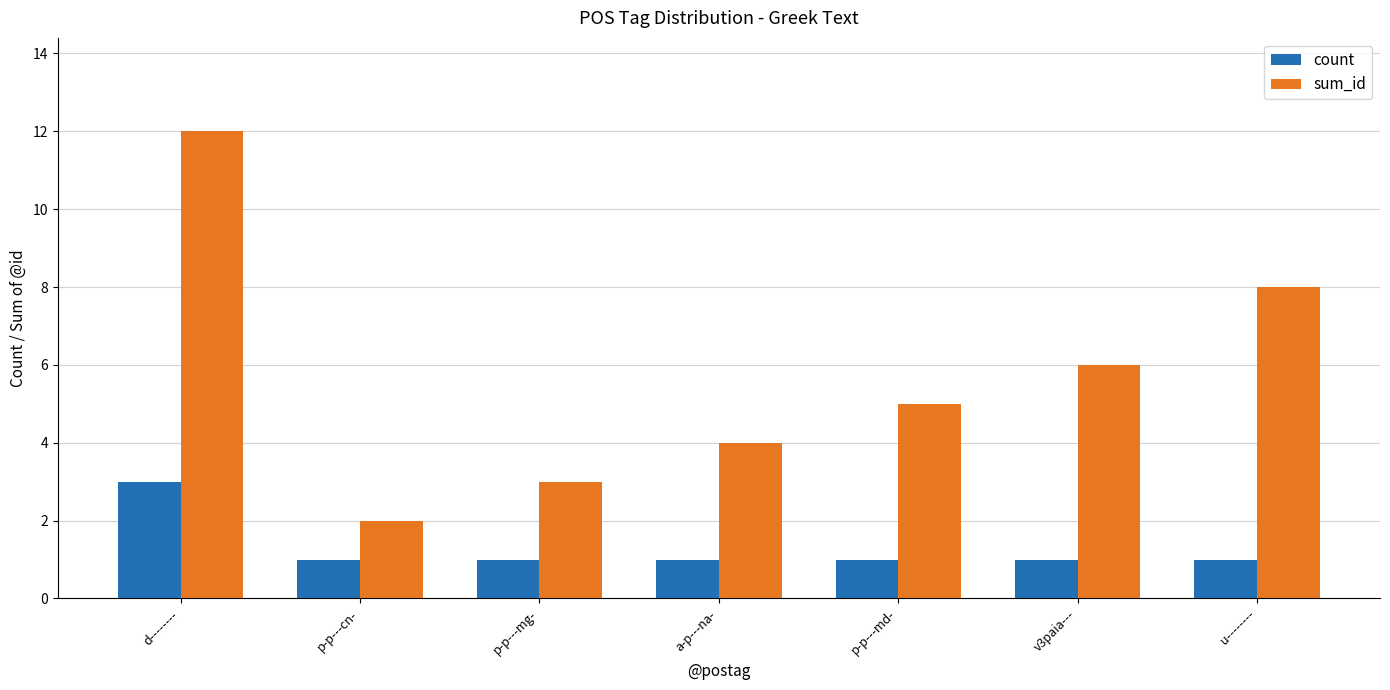

How many values in the sum_id series are below 5?

3